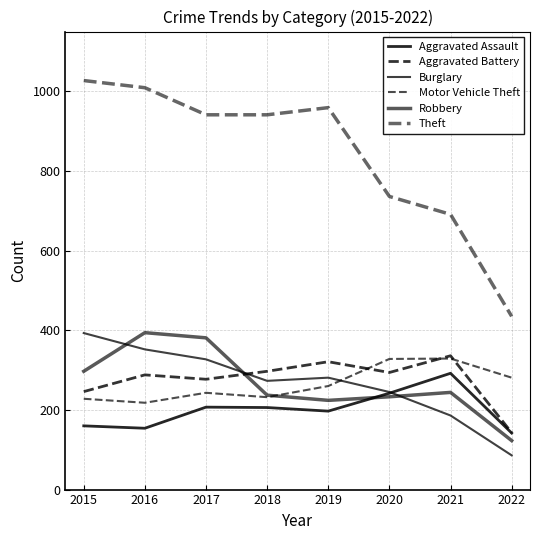

List the series in order of their peak value, lowest first.

Aggravated Assault, Motor Vehicle Theft, Aggravated Battery, Burglary, Robbery, Theft